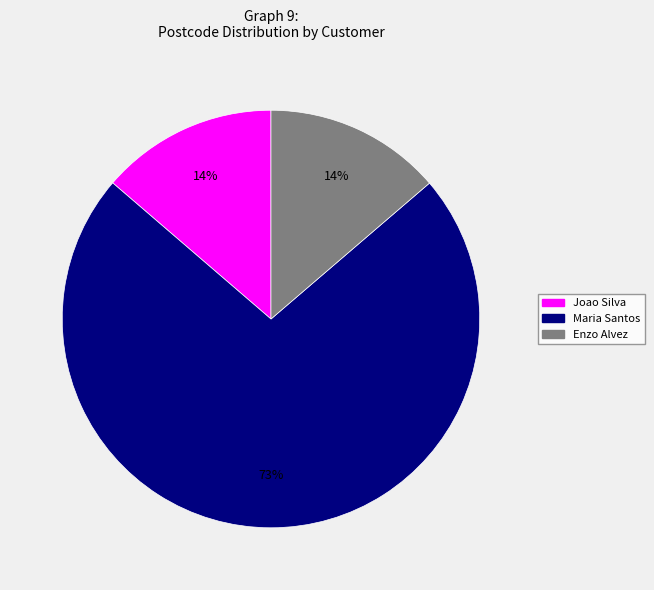

To the nearest percent, what is the average slice percentage?

33%